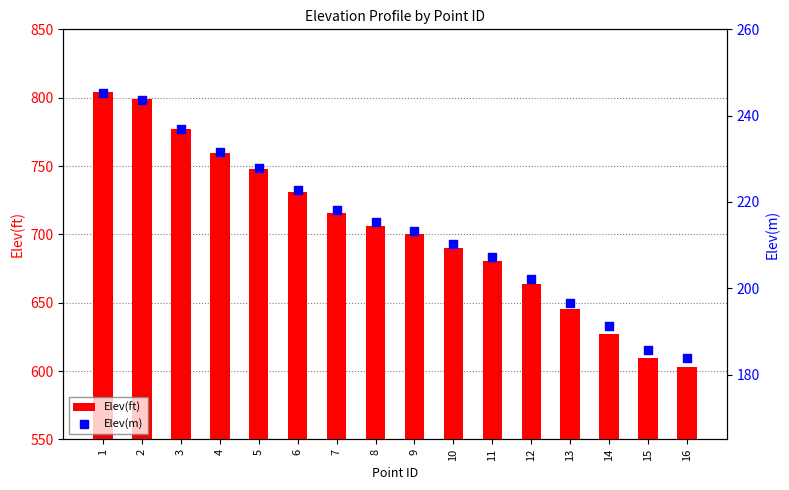

What are all the series names shown in the legend?

Elev(ft), Elev(m)